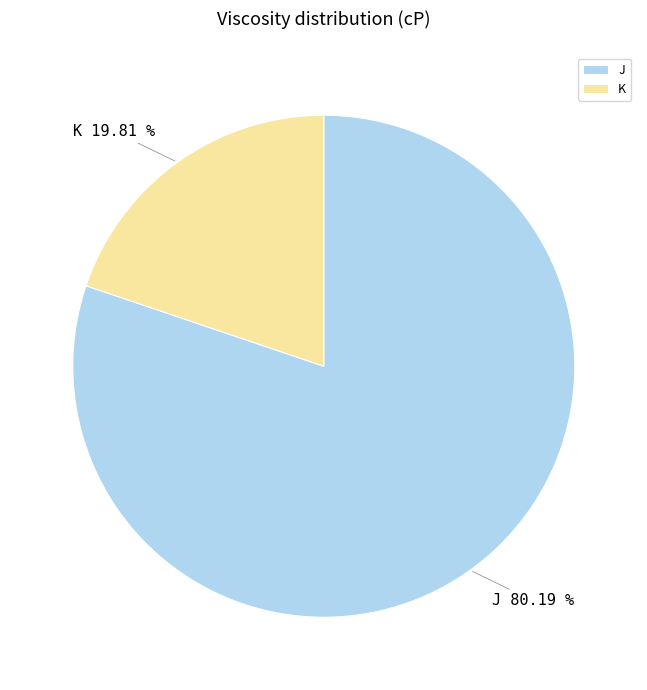

Between K and J, which is larger?

J